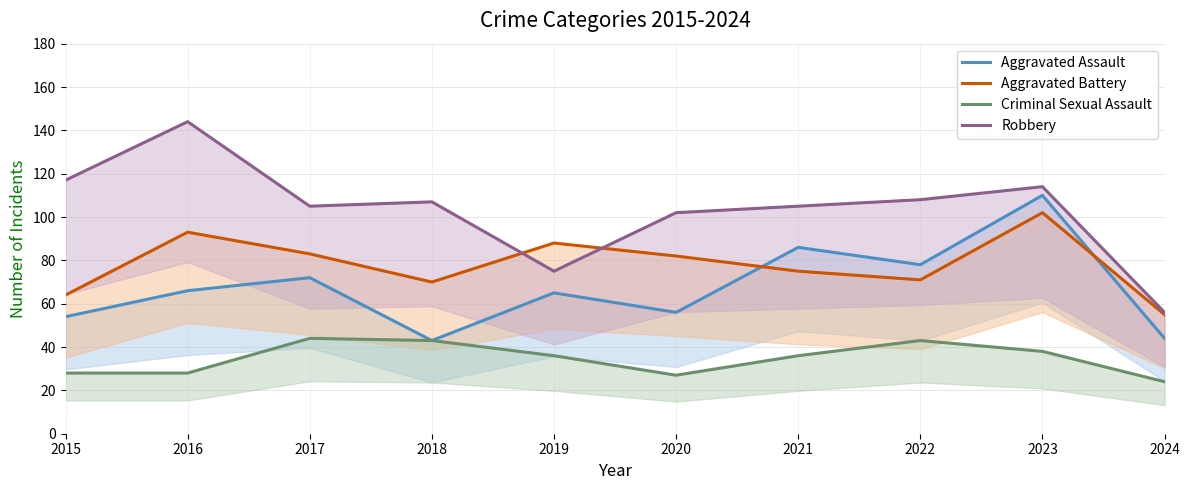

What is the total value across all series at 2015?

263